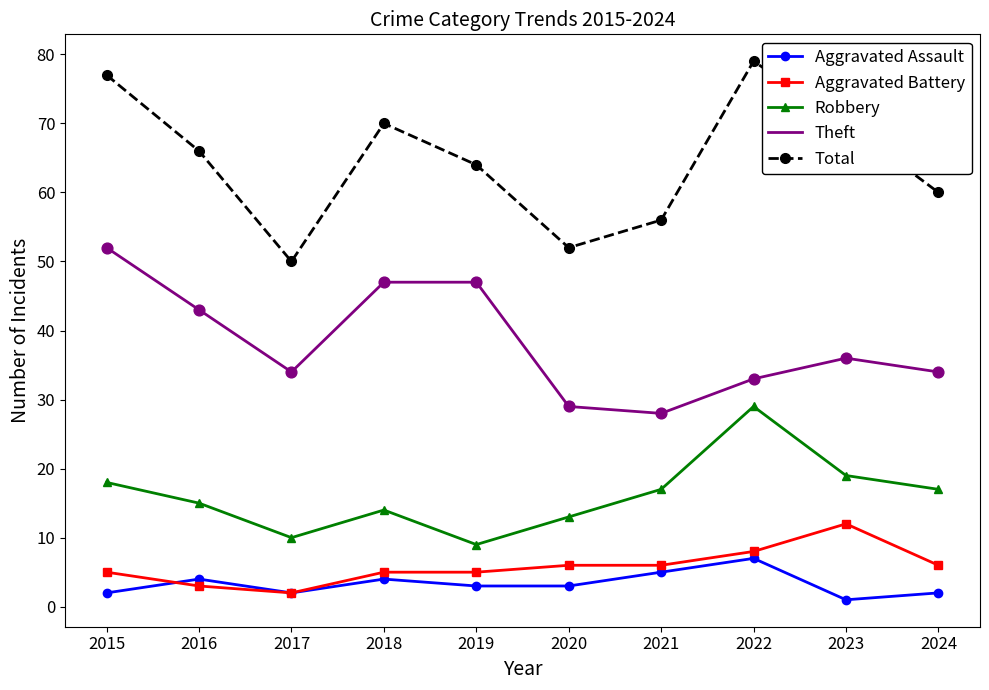

Which series has the widest spread of values?

Total